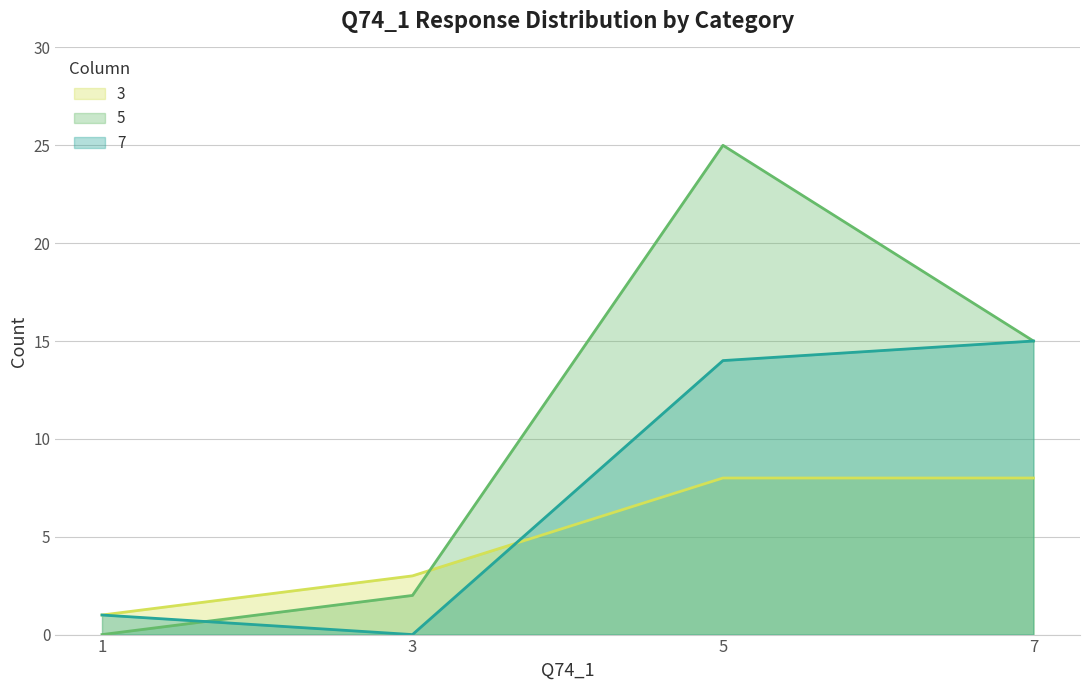

True or false: 7 and 5 cross at least once.

True